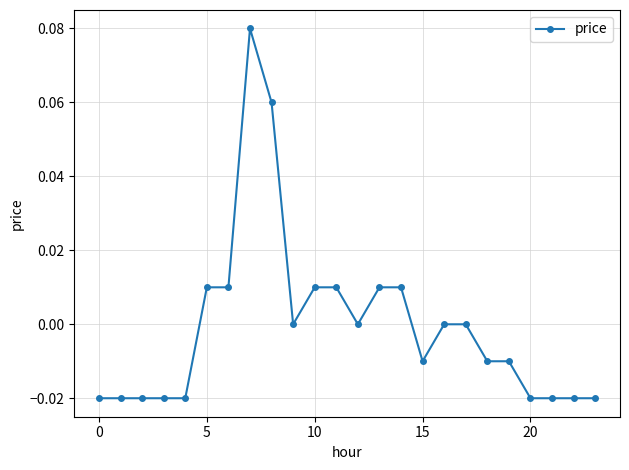

How many distinct data groups are displayed?

1